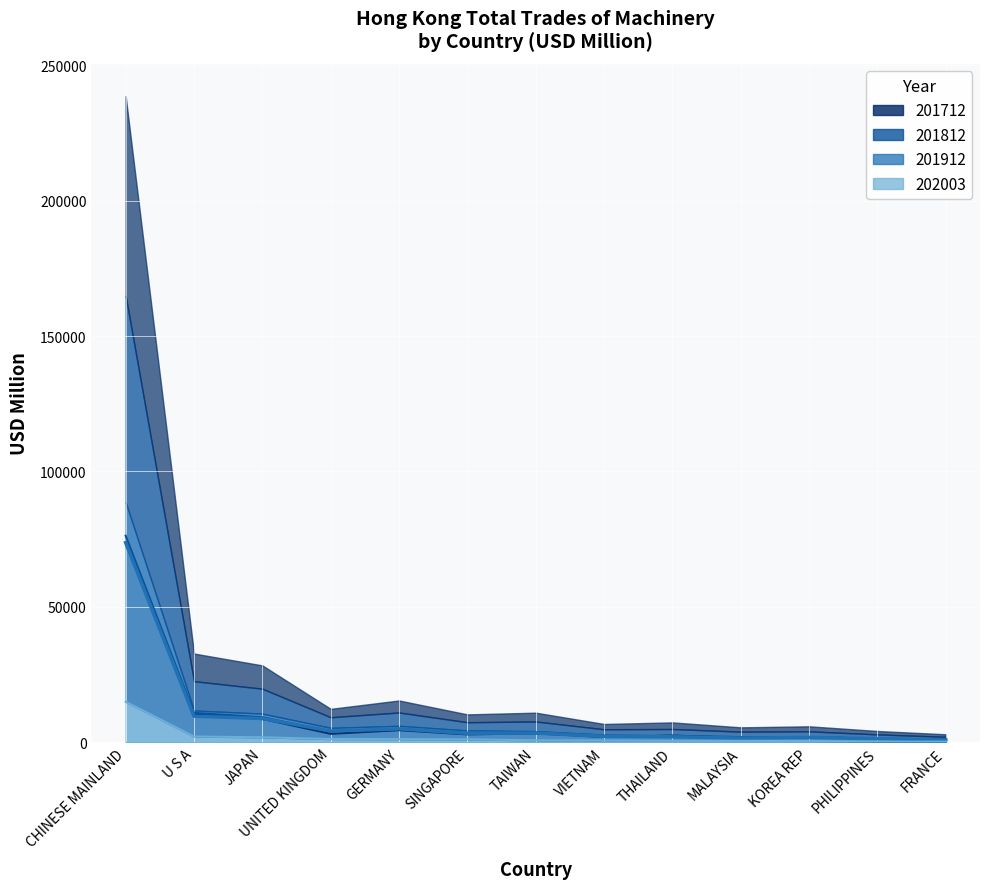

Reading right to left, extract all data points from this chart.

201712: 946.1	1259.6	1847.2	1587.5	2436.4	1951.7	3257.8	2888.7	4430.5	3095.3	8605.3	10210.6	73688.2
201812: 912.4	1344.4	1812.5	1897.7	2377.0	1984.7	3559.0	3043.9	4923.3	3925.5	9201.9	10822.3	76265.1
201912: 847.5	1302.0	1772.5	1534.1	2015.3	2171.3	3378.6	3301.4	4927.2	4128.0	8739.0	9613.3	73704.2
202003: 226.1	238.4	438.0	469.5	486.5	624.3	712.6	1039.4	1125.9	1170.7	1819.0	2103.3	14947.1